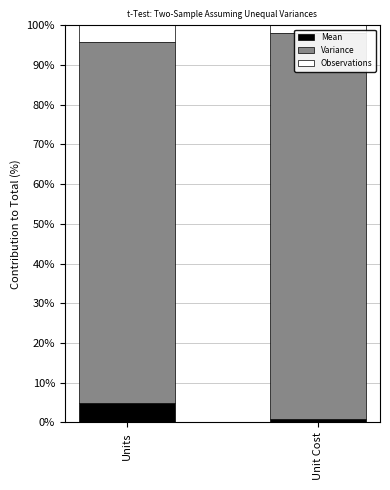

What are all the series names shown in the legend?

Mean, Variance, Observations